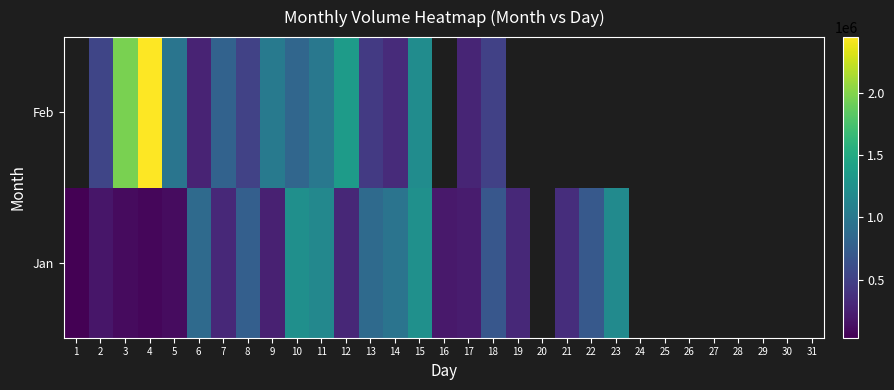

Rank the series at 27 from lowest to highest value.

Jan, Feb